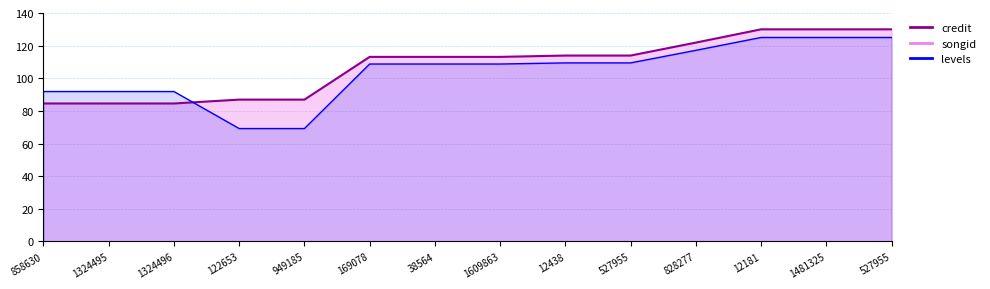

What is the label of the 11th point from the right?

122653